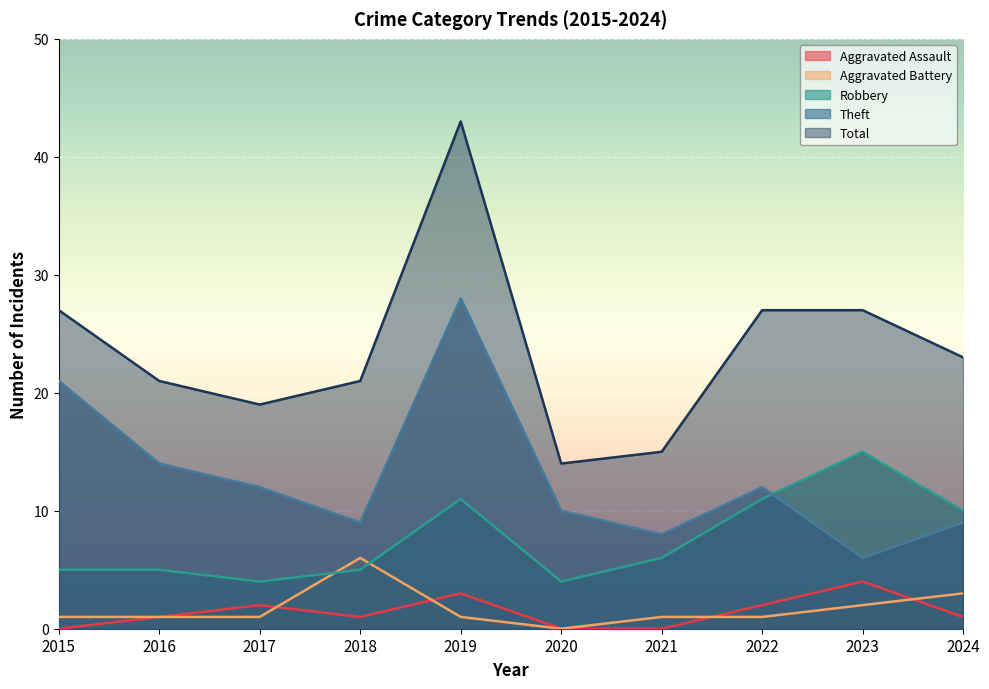

The value of Total at 2021 is 15. True or false?

True